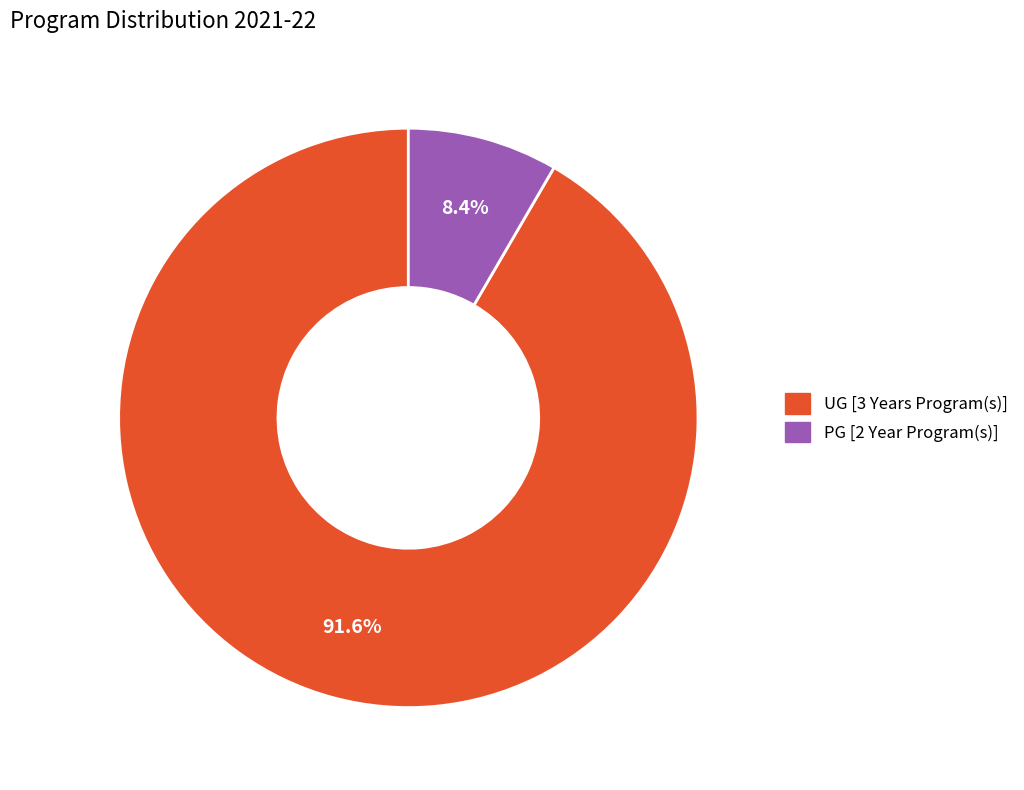

What is the smallest slice in the pie chart?

PG [2 Year Program(s)]